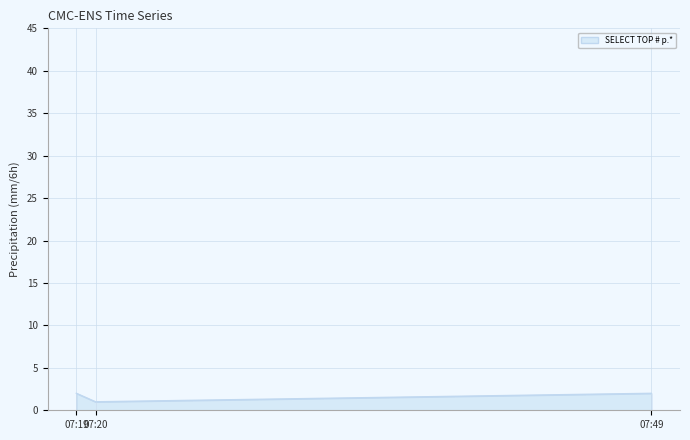

At which category does the chart reach its minimum across all series?

07:20